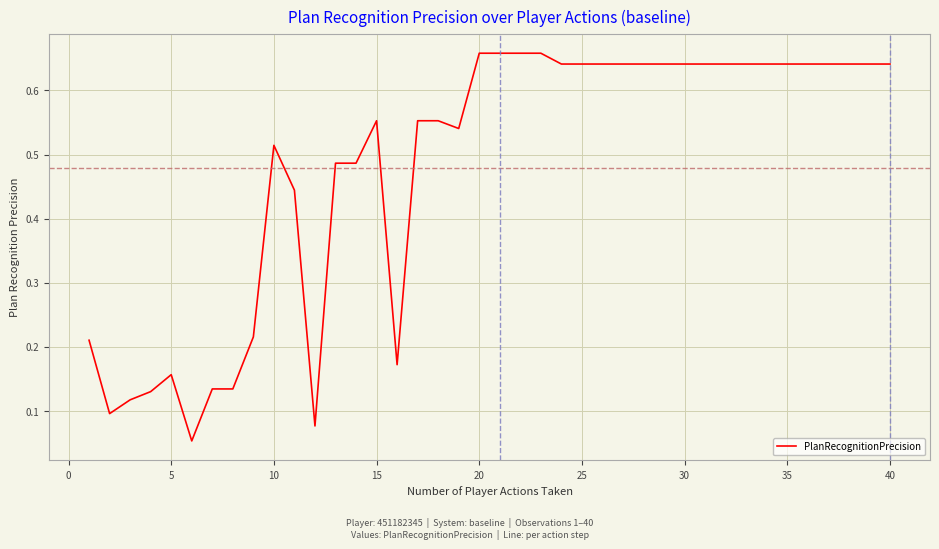

How many lines are shown in the chart?

1